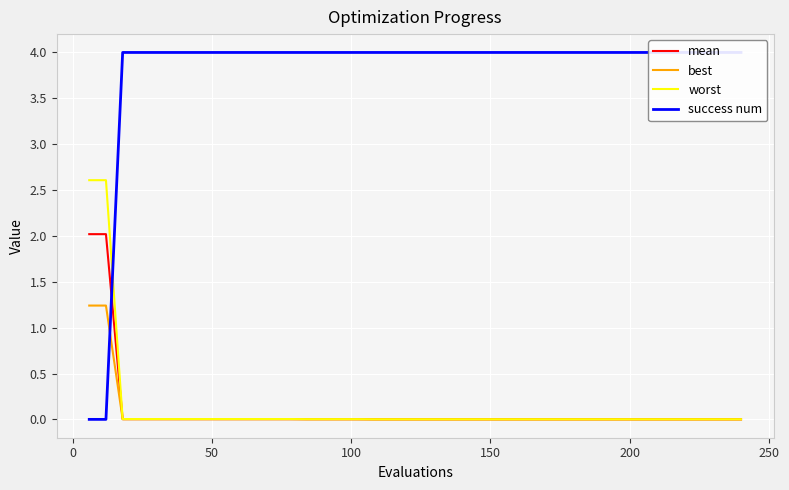

True or false: best and mean cross at least once.

False